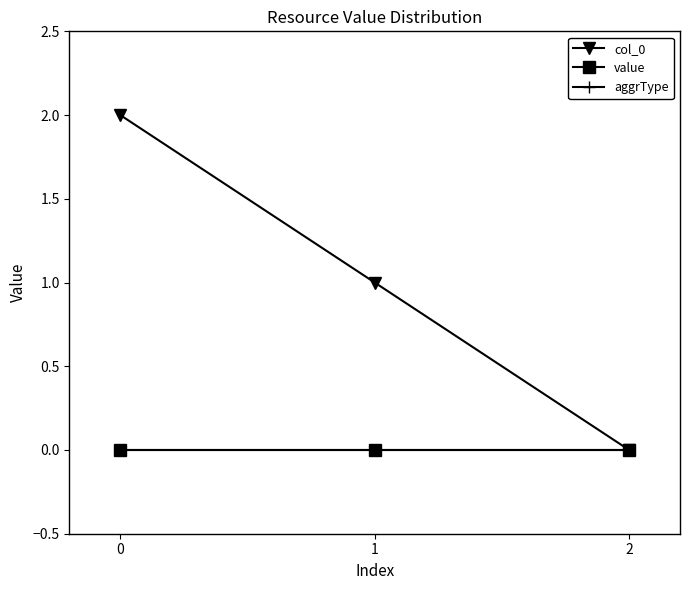

At how many categories does at least one series exceed 0?

2